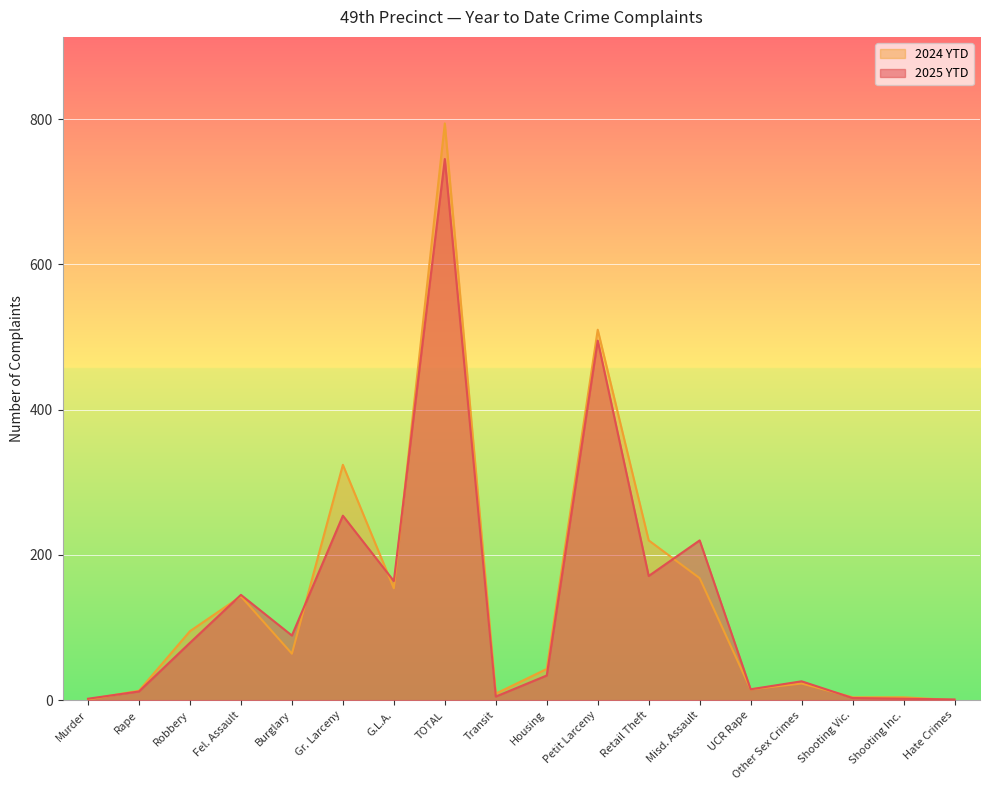

What is the greatest value displayed?

794